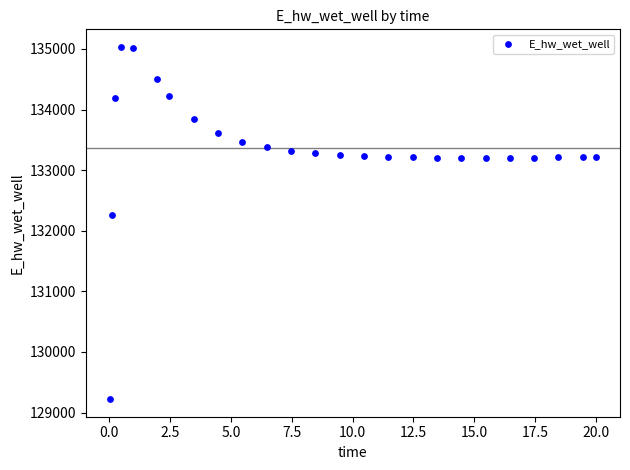

What Y value in the scatter plot is closest to 132126?

132254.0